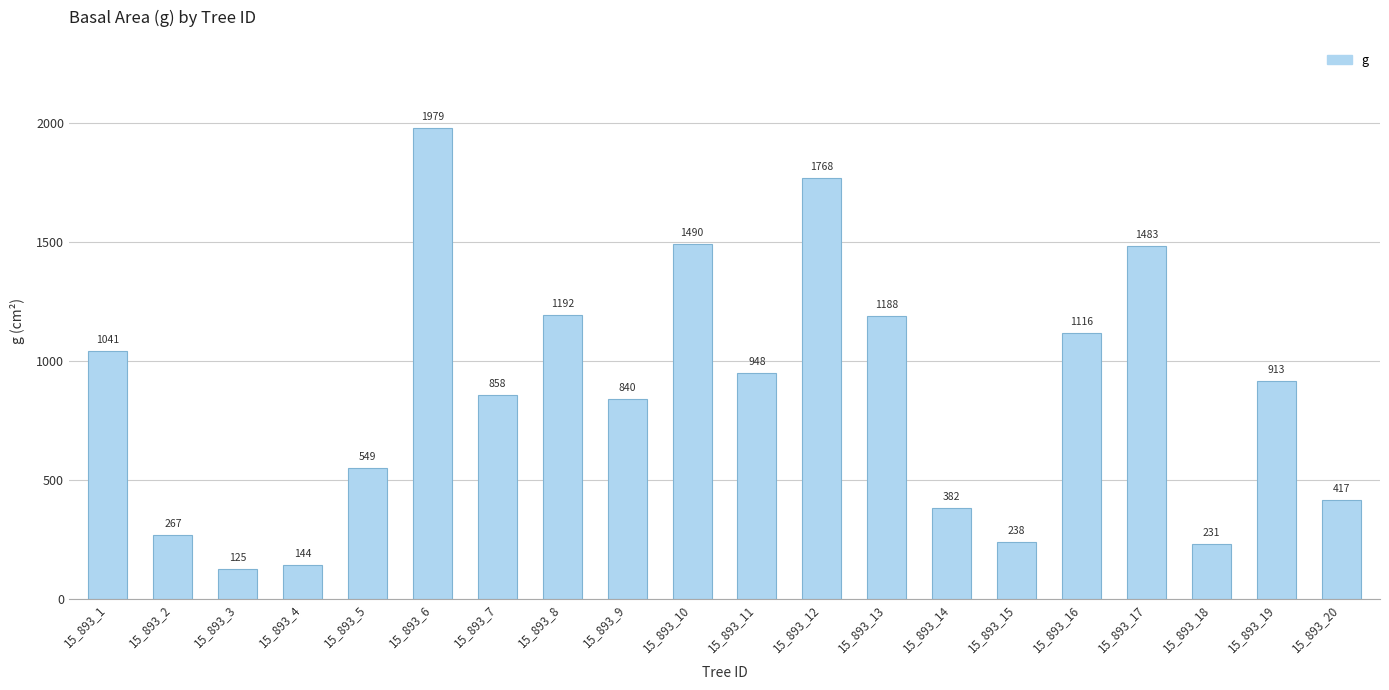

Is it true that the value at 15_893_8 is 1191.5?

True